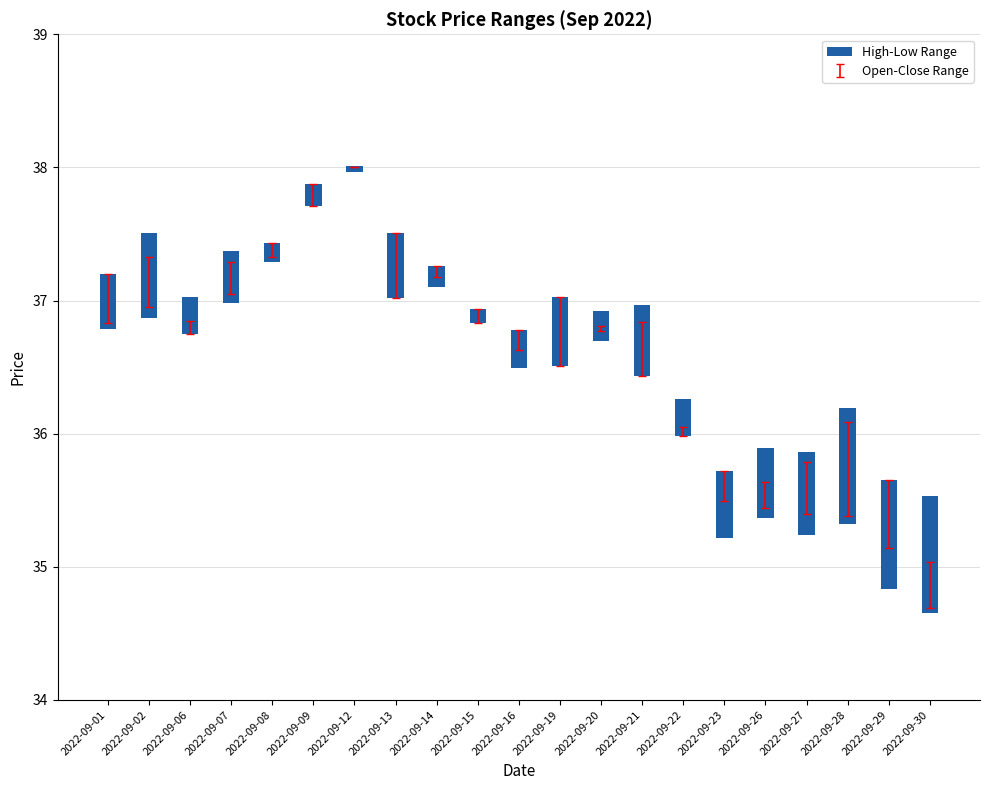

Is it true that the value at 2022-09-19 is 0.3?

False